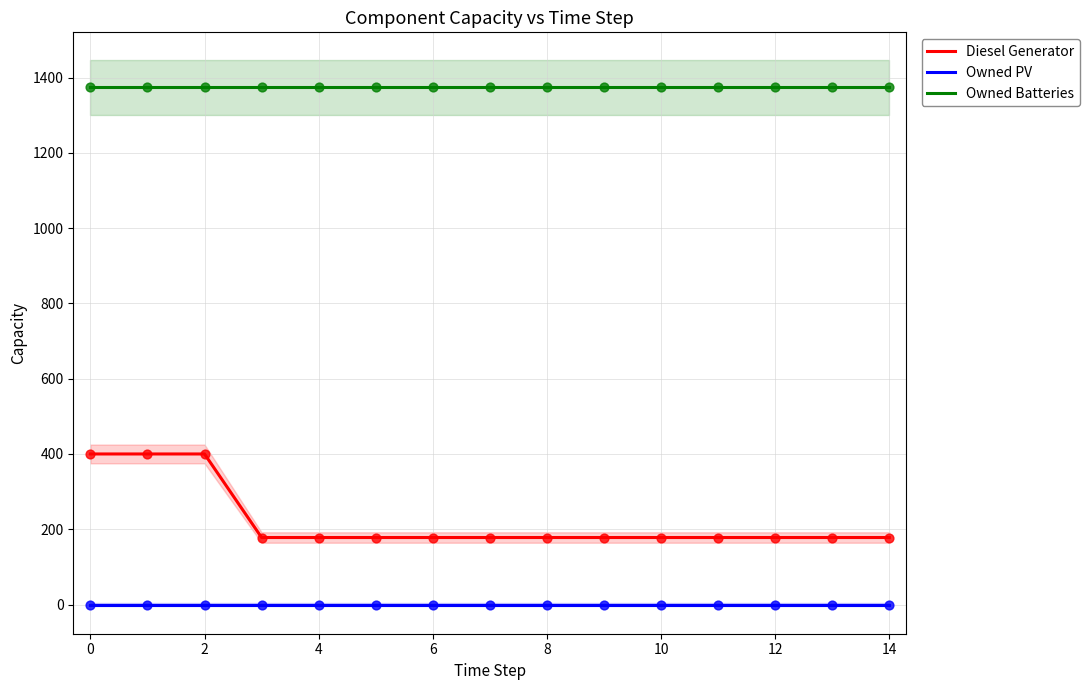

Is the value of Owned PV at 14 greater than the value of Diesel Generator at 2?

No